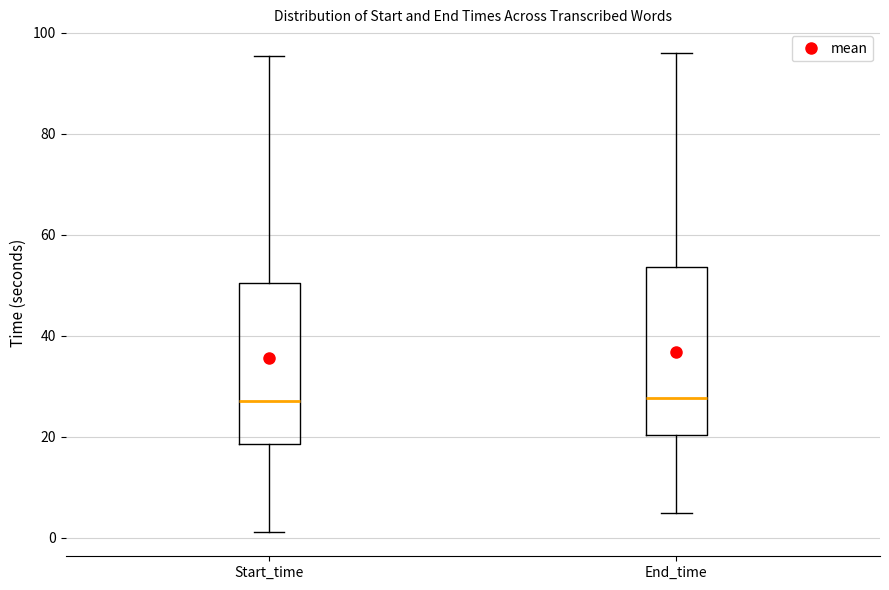

Reading left to right, transcribe this box plot: for each box, give where its median line is, the range the box spans, and where its two whiskers end, as read against the y-axis. The values are not printed on the chart, so give them approximately, as read against the axis.

Start_time: median 28, box 18 to 50, whiskers 2 to 96
End_time: median 28, box 20 to 54, whiskers 4 to 96